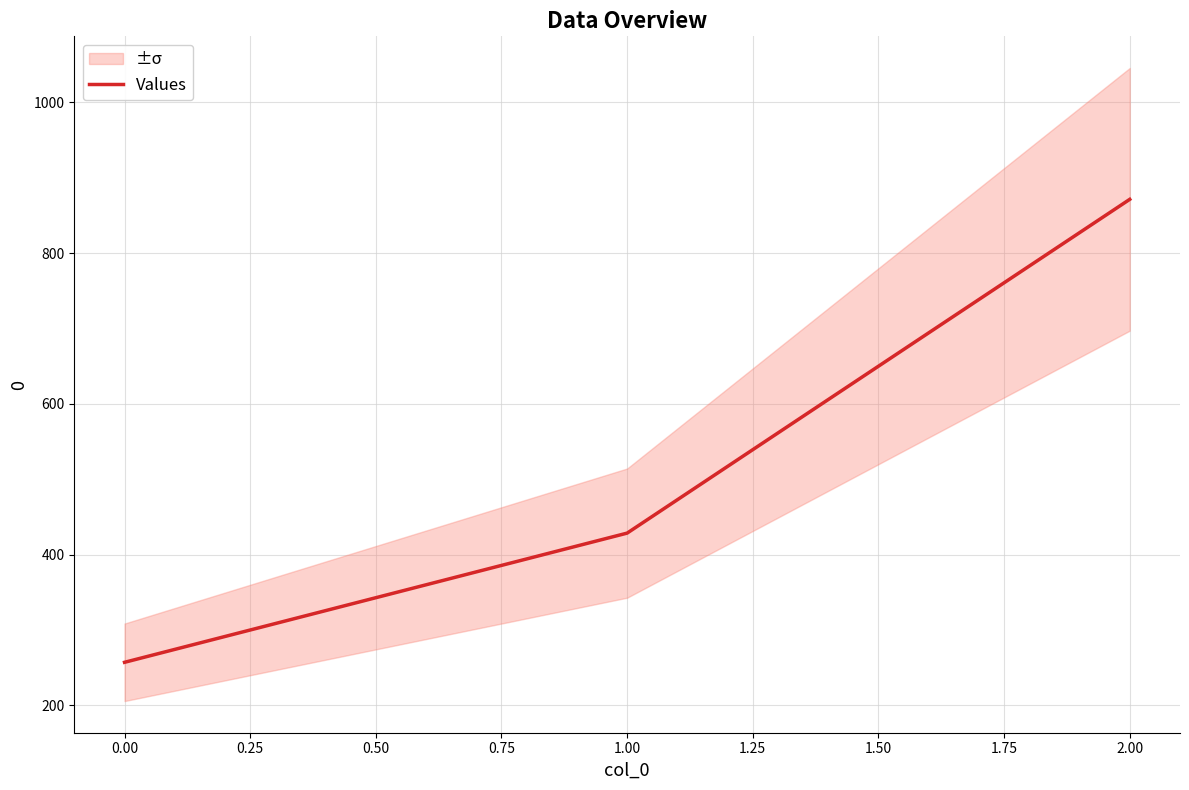

Rank the categories by Values value from lowest to highest.

0.00, 1.00, 2.00